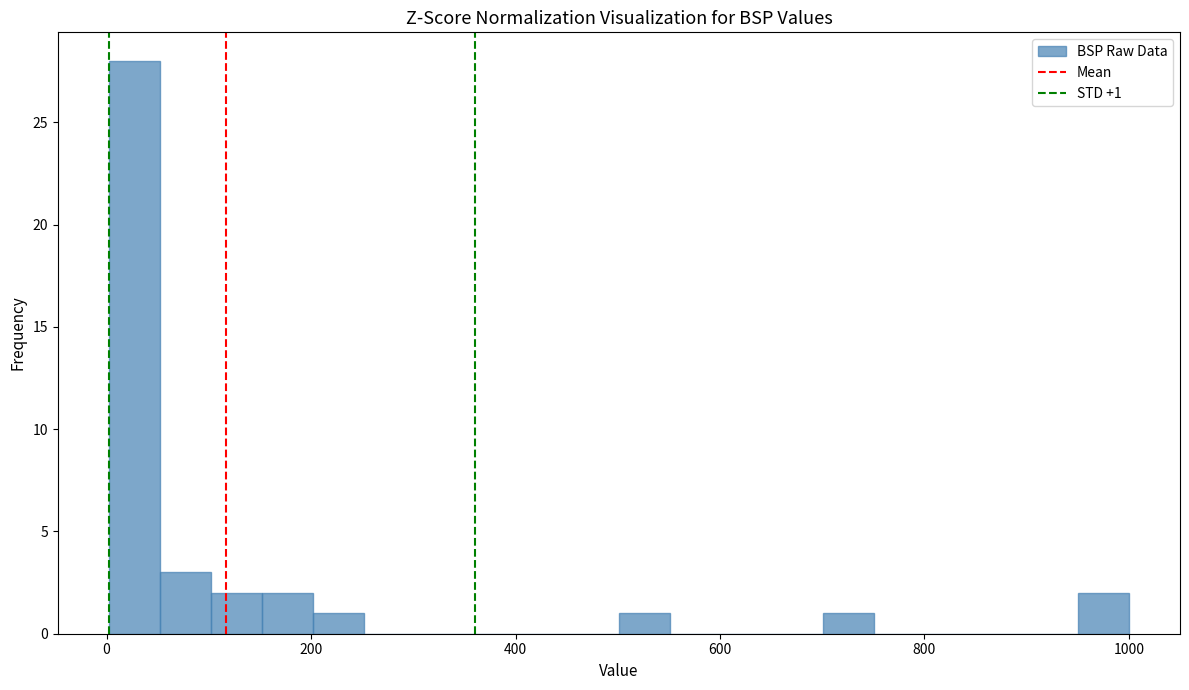

Around what value on the x-axis is the tallest bar? Give the approximate position of its centre, as read against the axis.

20